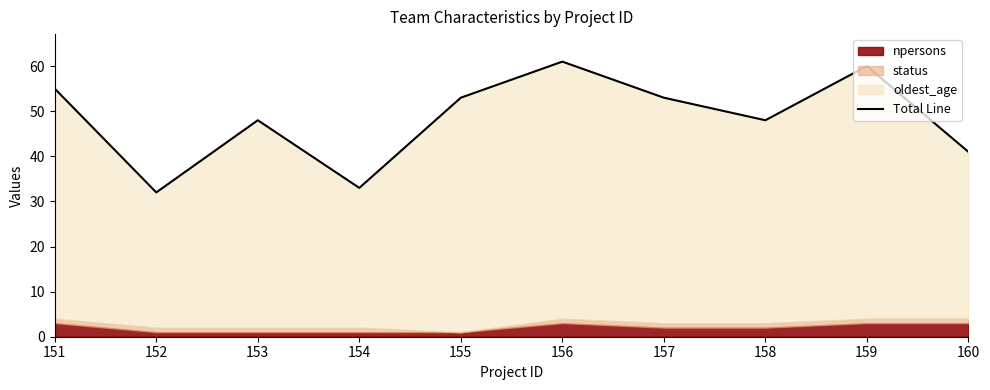

How many data points are above 53?

3